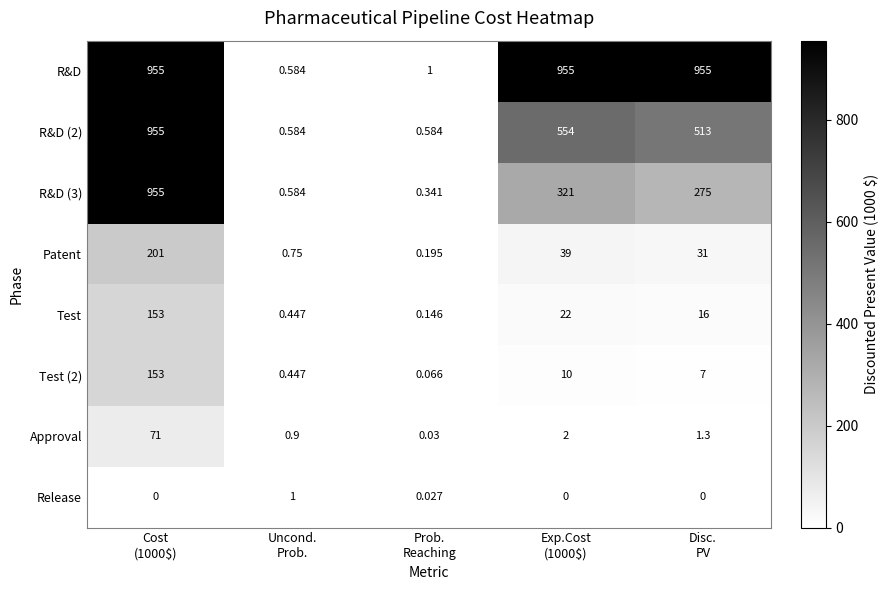

Which series has the largest total across all categories?

R&D